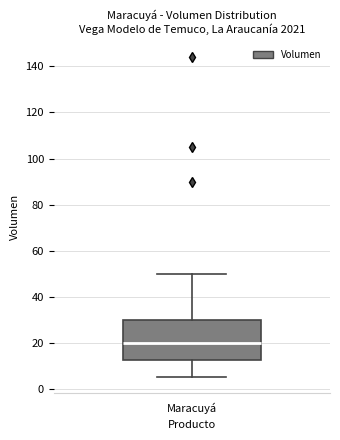

Where is the lower edge of the box for Maracuyá on the y-axis? The values are not printed on the chart, so give them approximately, as read against the axis.

12